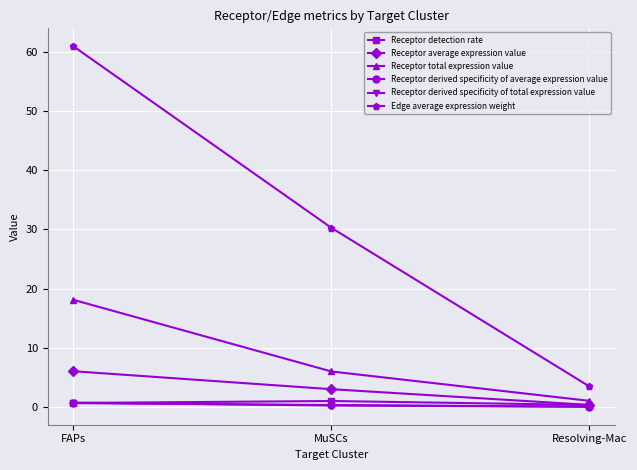

Is the value of Receptor derived specificity of average expression value at MuSCs greater than the value of Receptor detection rate at MuSCs?

No